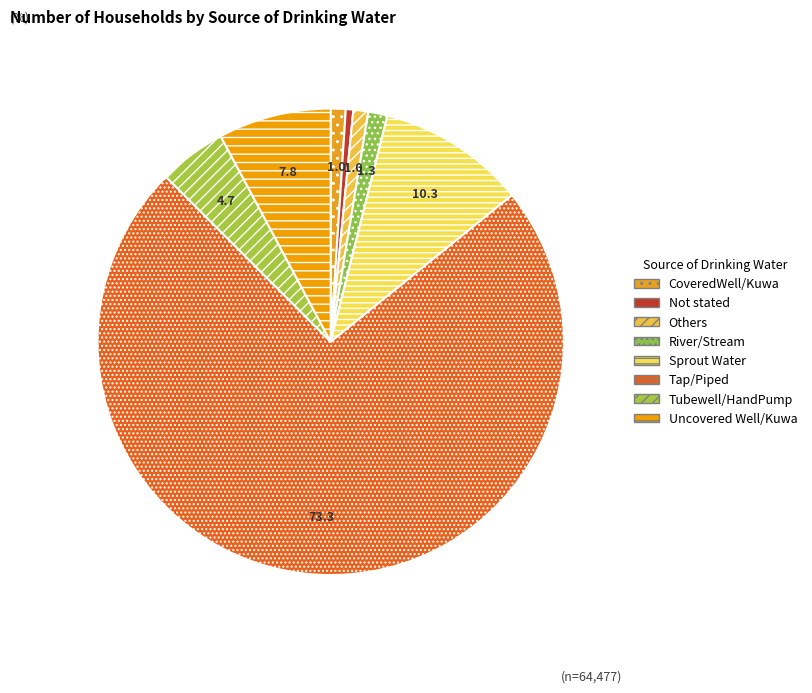

Count the number of slices in the pie.

8